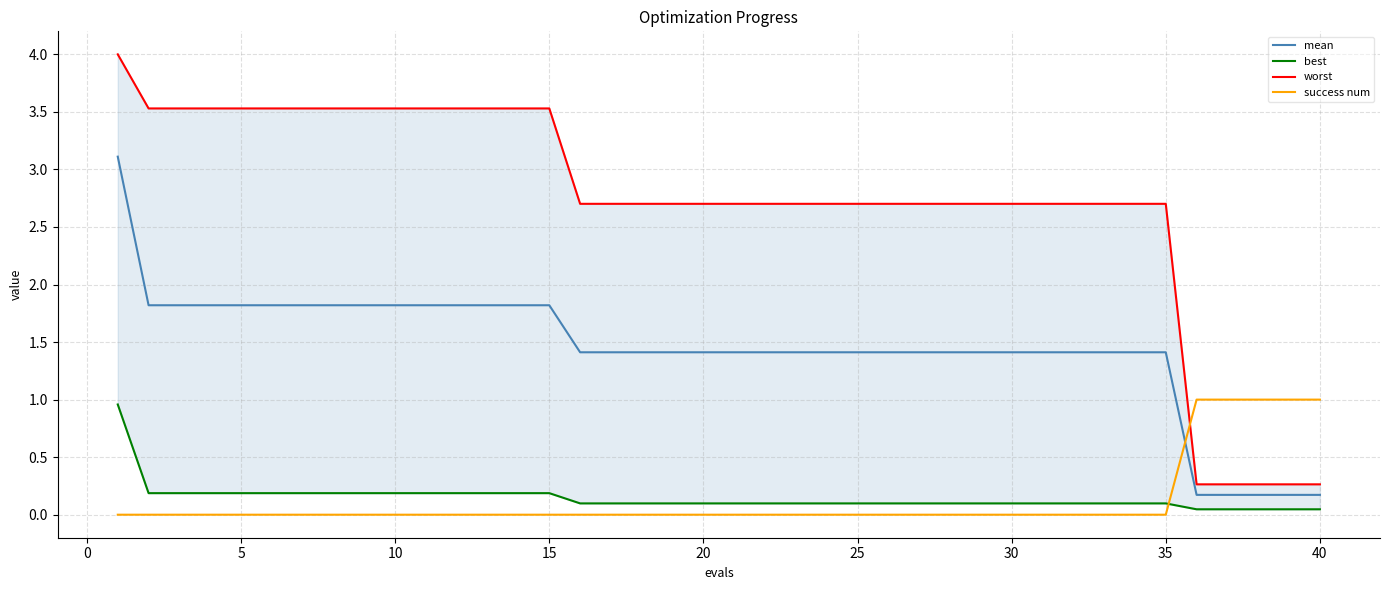

True or false: mean and success num cross at least once.

True